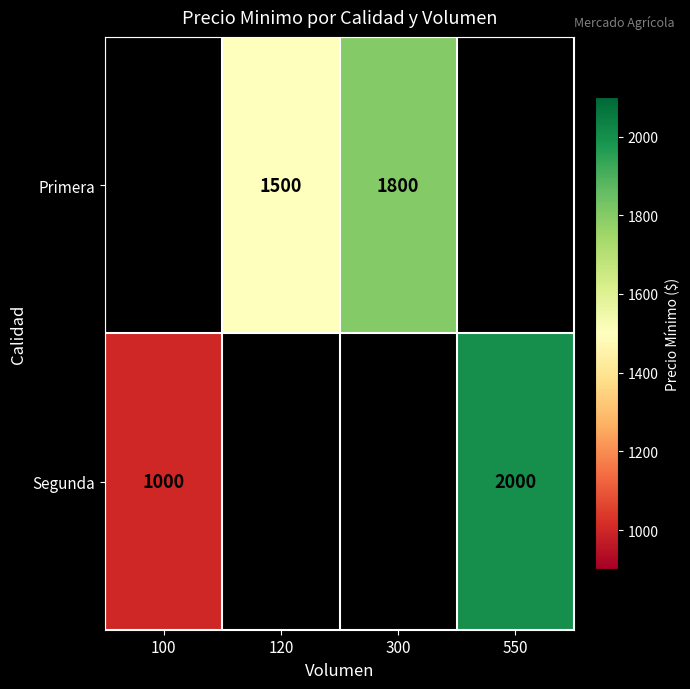

The Primera series shows 2543 at 300. True or false?

False